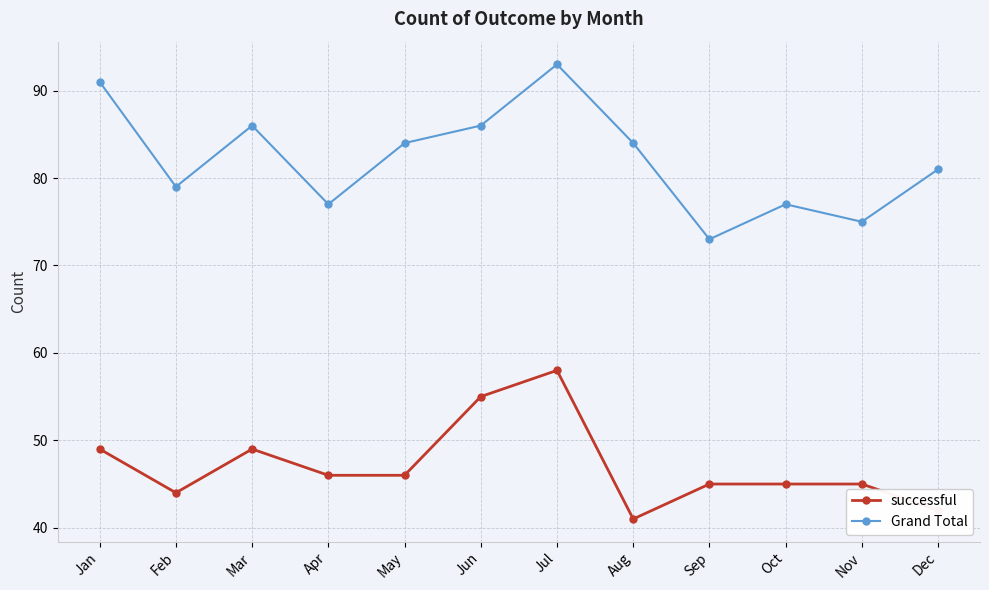

Reading right to left, transcribe all the data shown in this chart.

successful: 42	45	45	45	41	58	55	46	46	49	44	49
Grand Total: 81	75	77	73	84	93	86	84	77	86	79	91